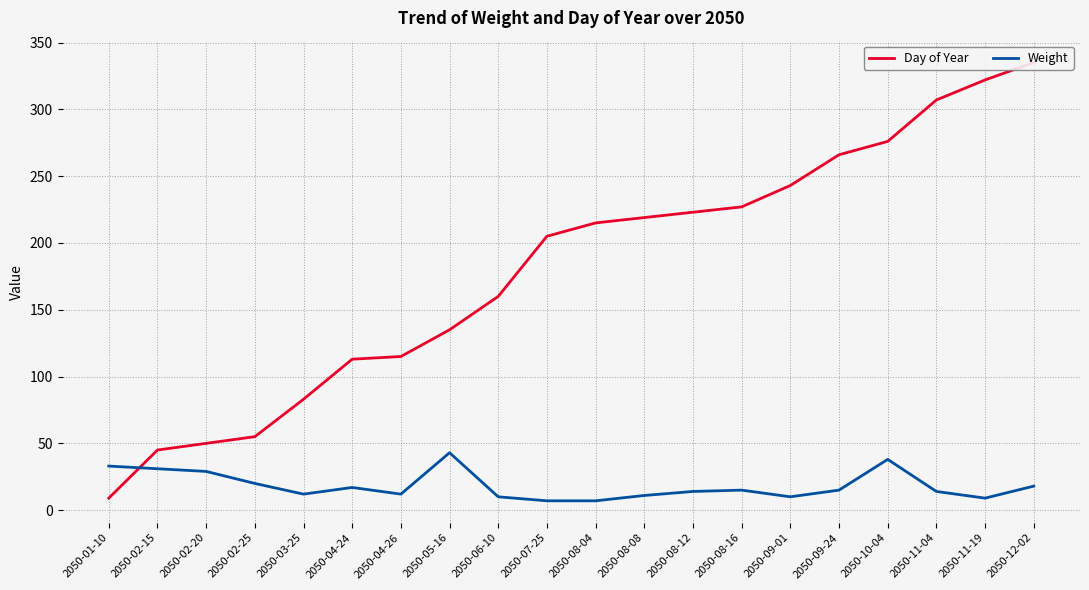

Which category has the lowest value in the Day of Year series?

2050-01-10